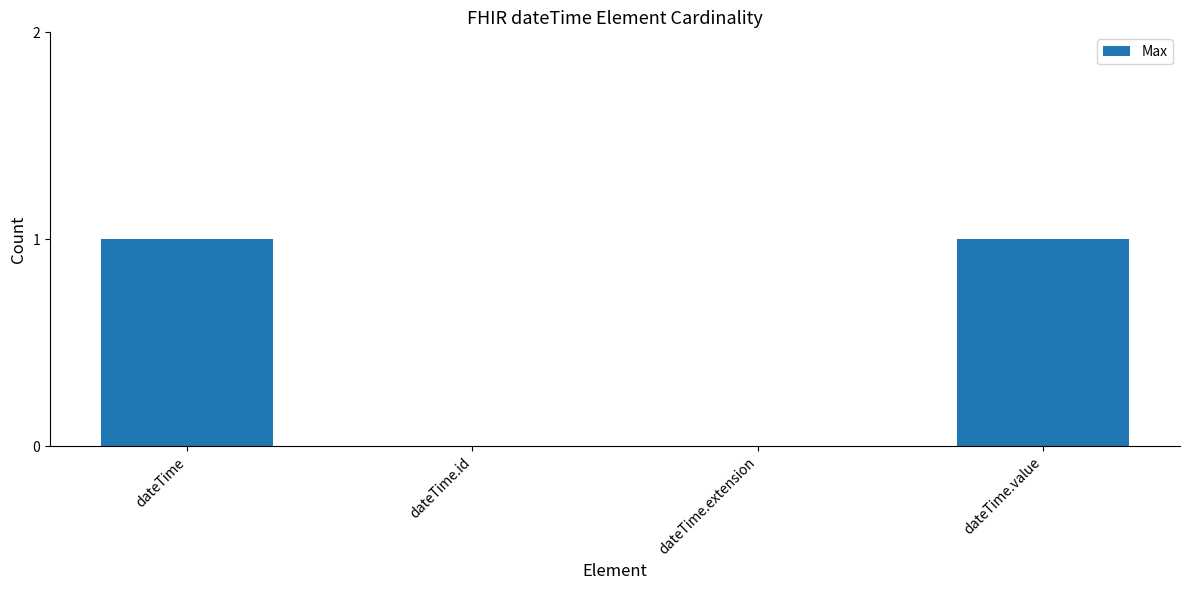

What is the maximum value shown in the chart?

1